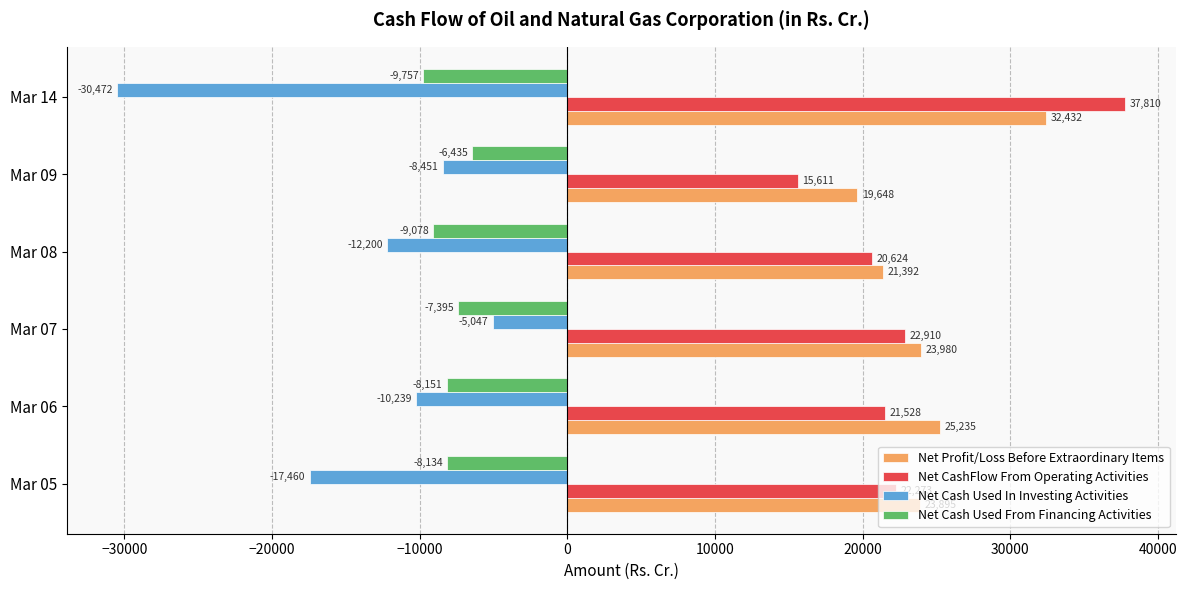

Read the Net Cash Used In Investing Activities value at Mar 07.

-5047.0